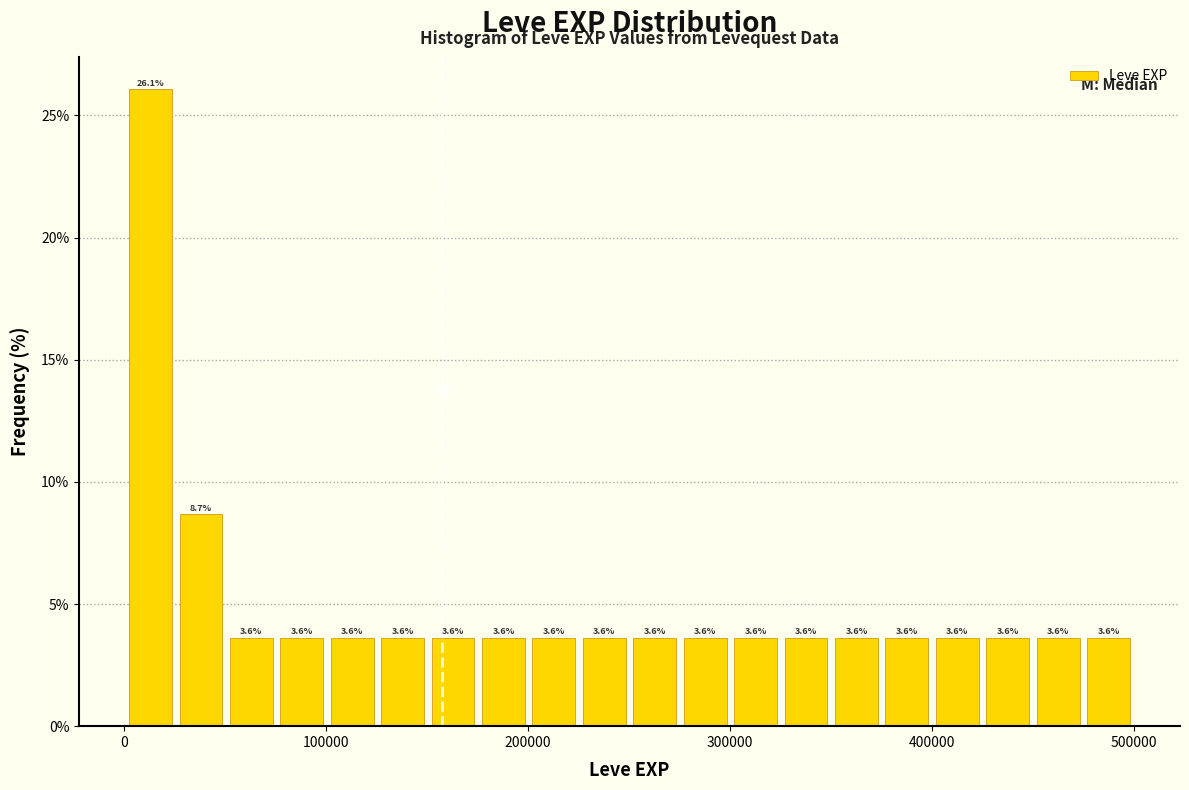

Read against the x-axis, roughly where is the centre of the tallest bar?

10000